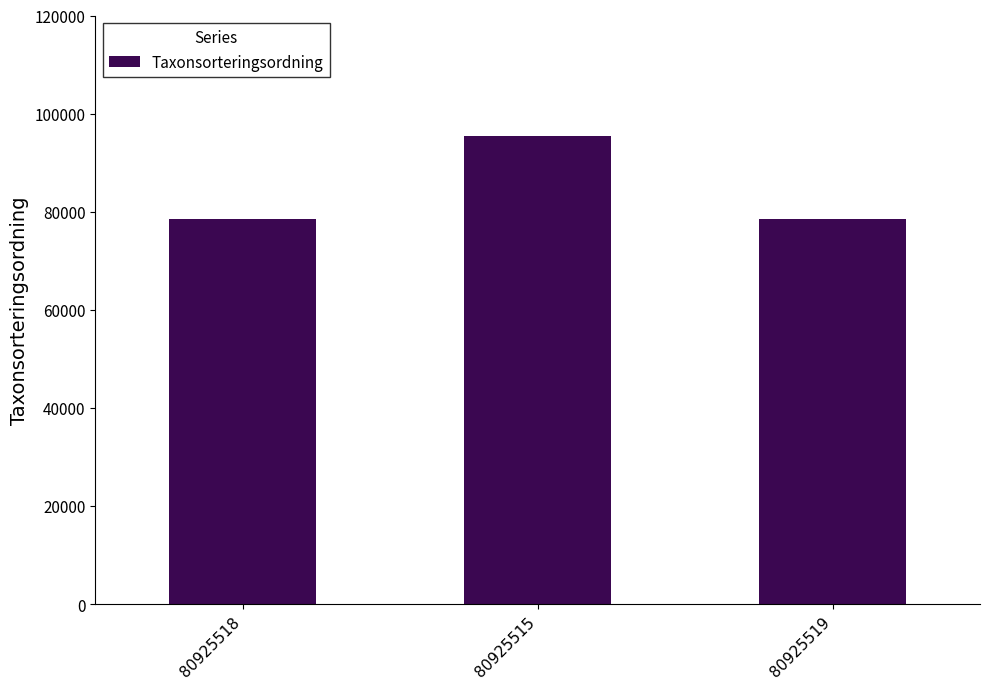

True or false: the data shows 78569 at 80925518.

True